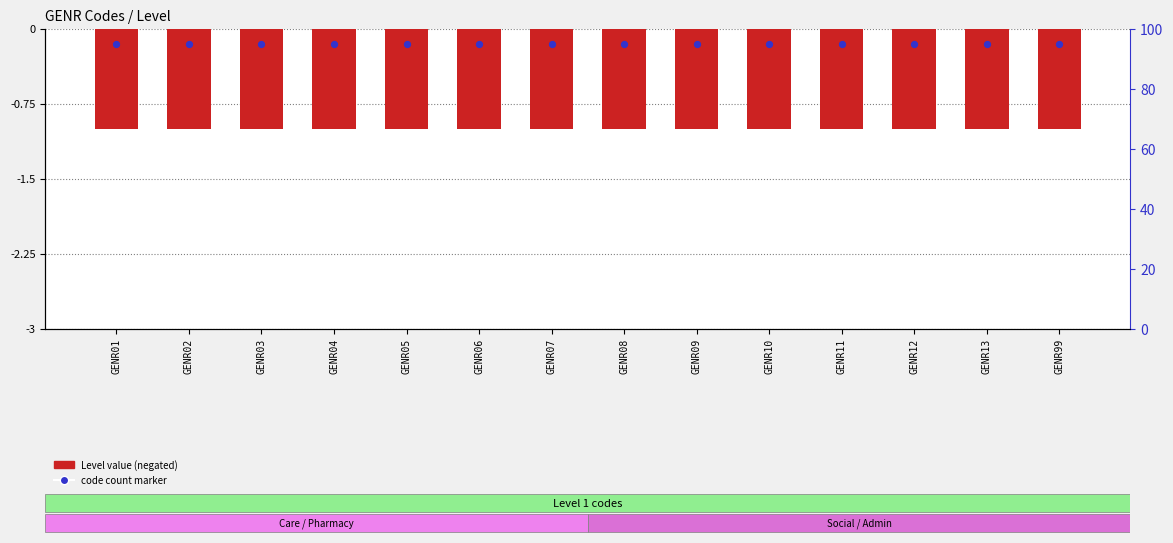

At which category is the sum across all series the highest?

GENR01